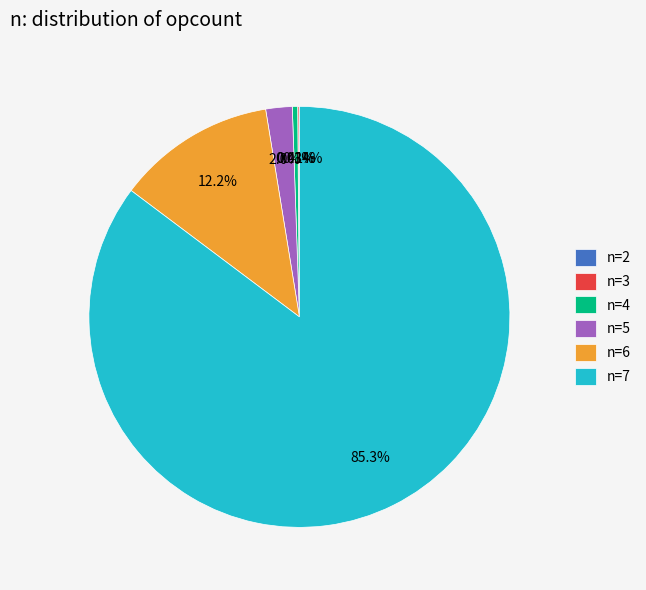

Between n=6 and n=7, which is larger?

n=7